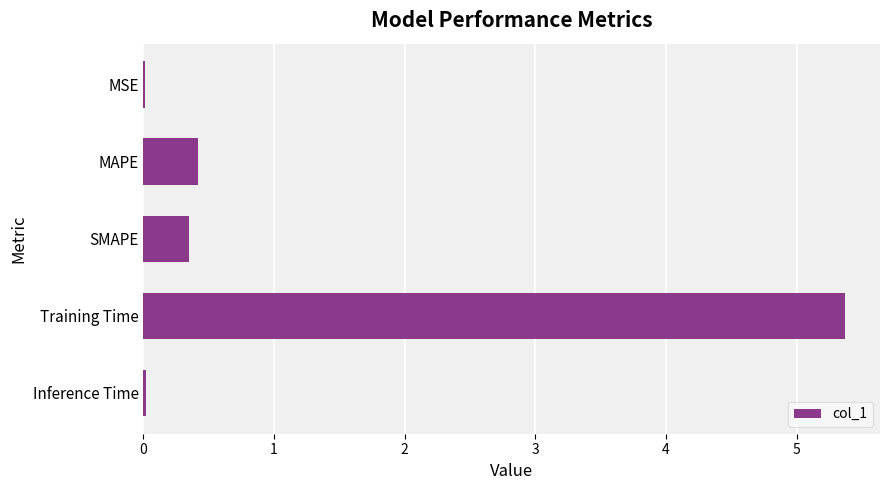

What is the sum of all values?

6.2